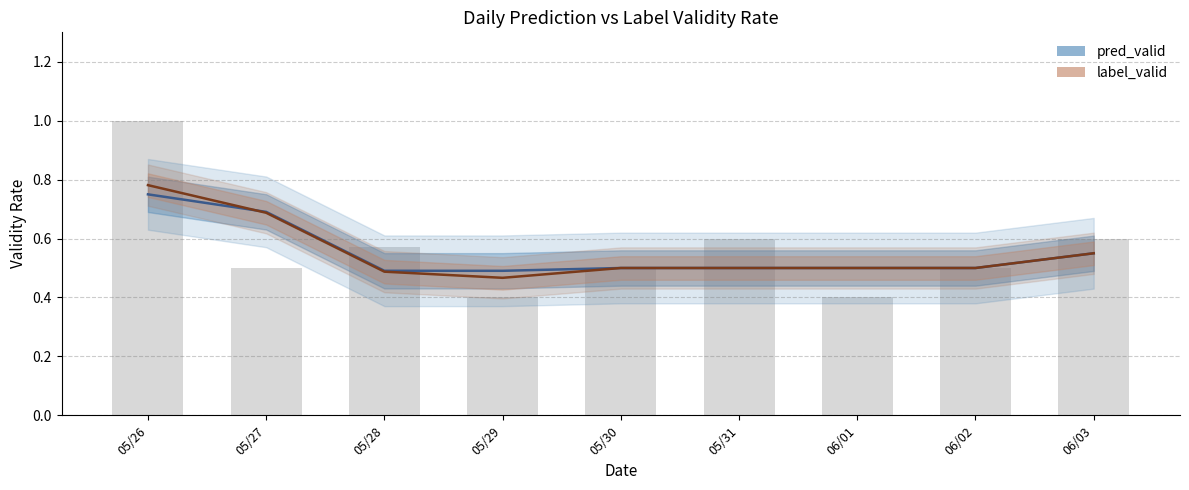

At how many categories does at least one series exceed 0?

9